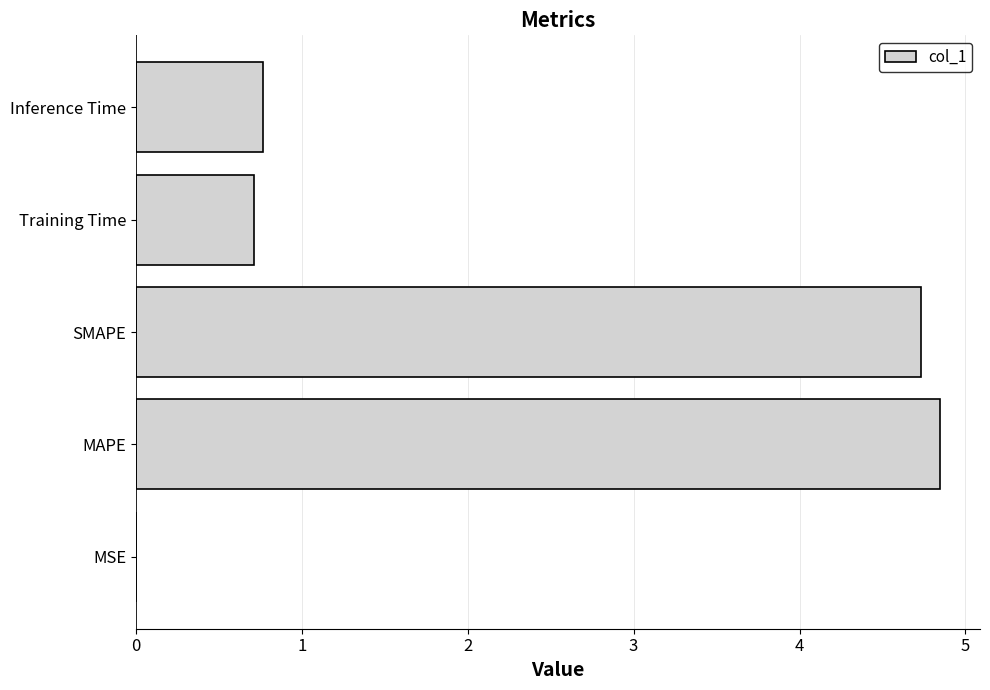

At which category does the chart reach its peak across all series?

MAPE